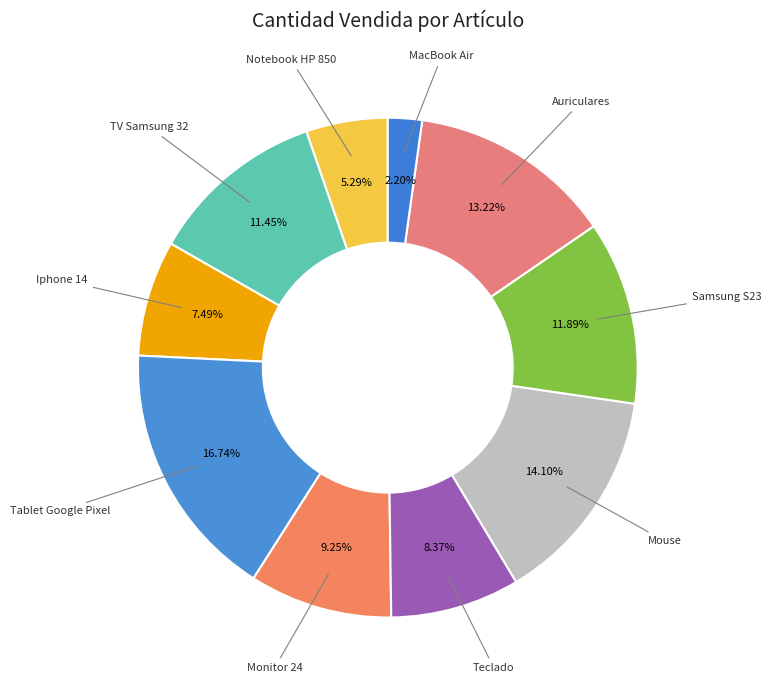

How many slices are in this pie chart?

10